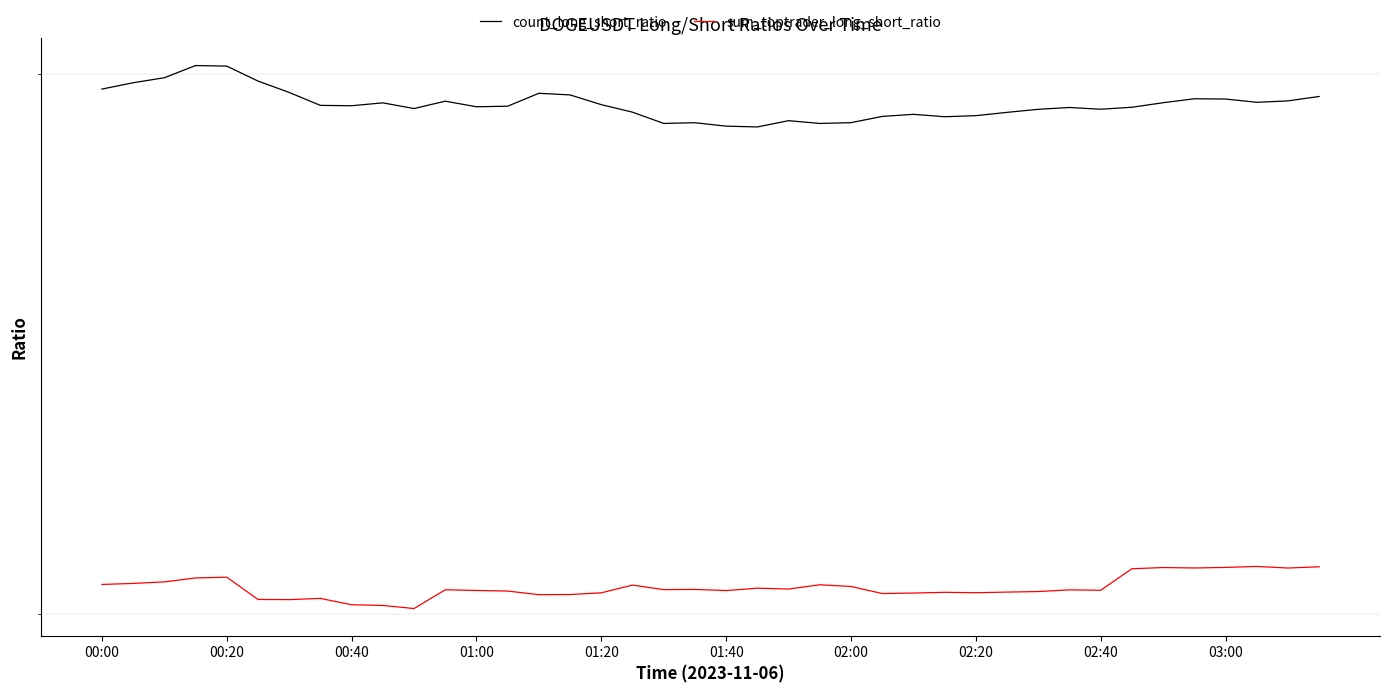

True or false: sum_toptrader_long_short_ratio and count_long_short_ratio cross at least once.

False